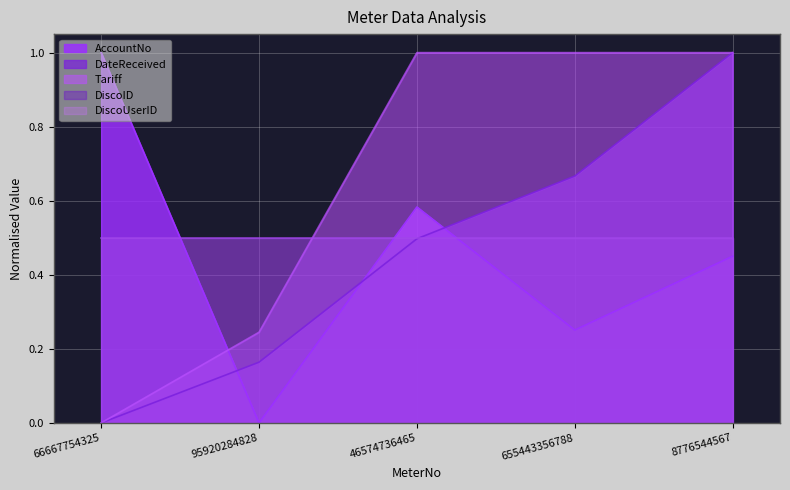

Which category has the lowest value in the AccountNo series?

95920284828